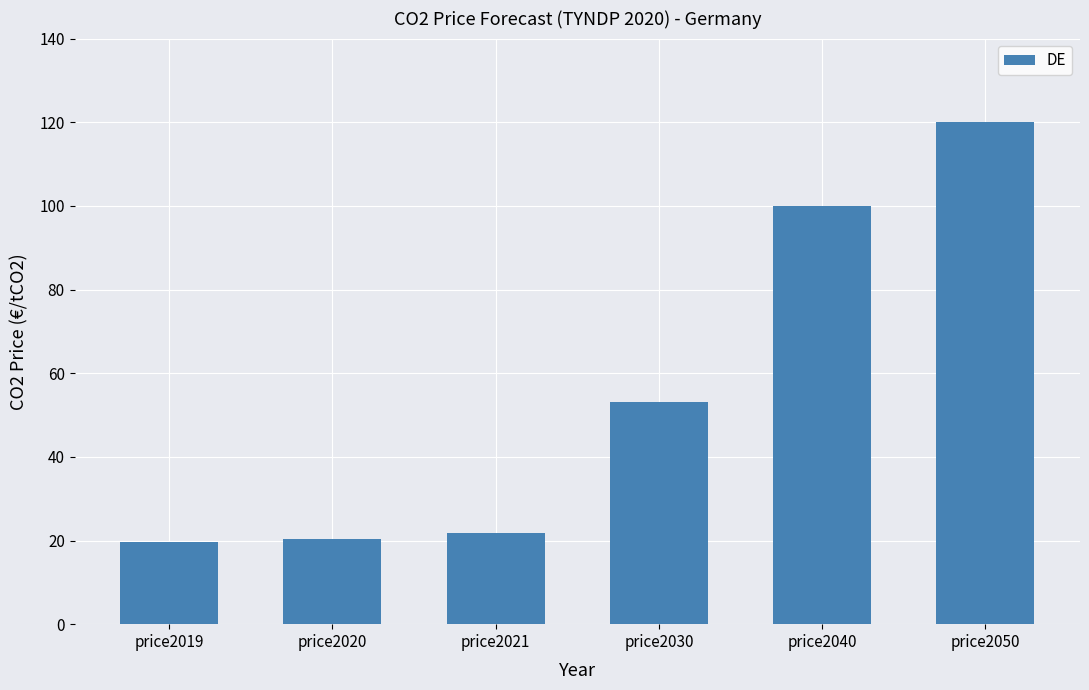

Reading left to right, what are all the values shown in this chart?

price2019=19.7	price2020=20.4	price2021=21.7	price2030=53.0	price2040=100.0	price2050=120.0